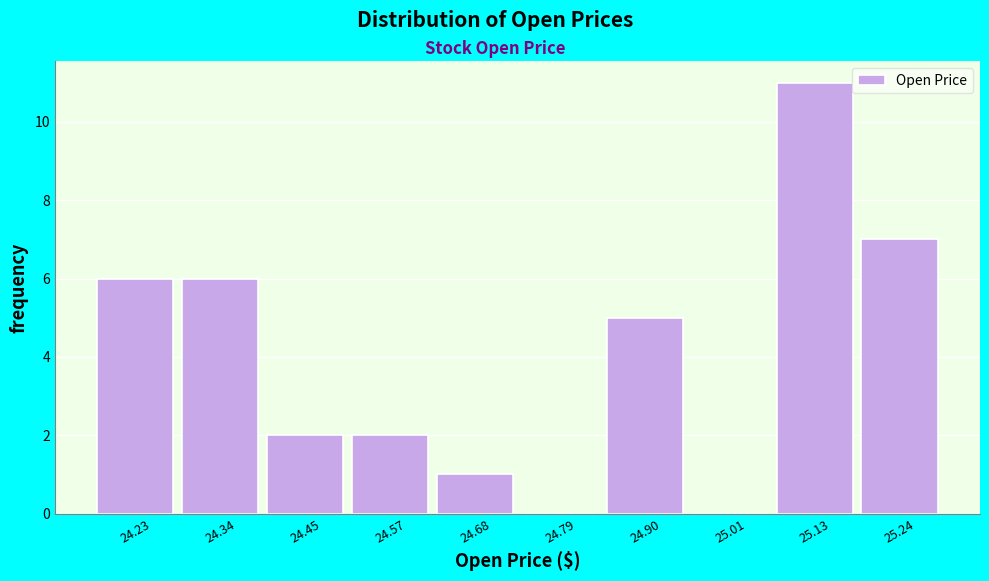

Reading left to right, what are all the values shown in this chart?

24.23=6	24.34=6	24.45=2	24.57=2	24.68=1	24.79=0	24.90=5	25.01=0	25.13=11	25.24=7